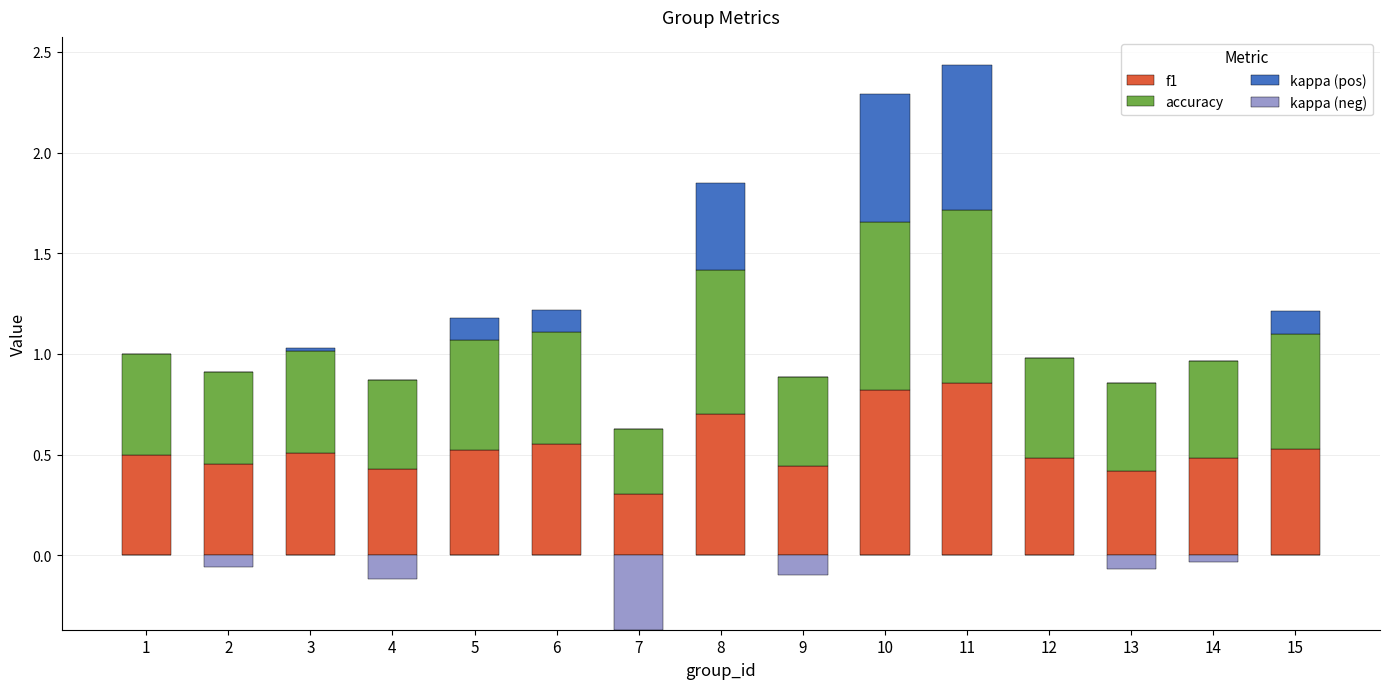

What is the value of the accuracy bar at the 10th from the left?

0.8